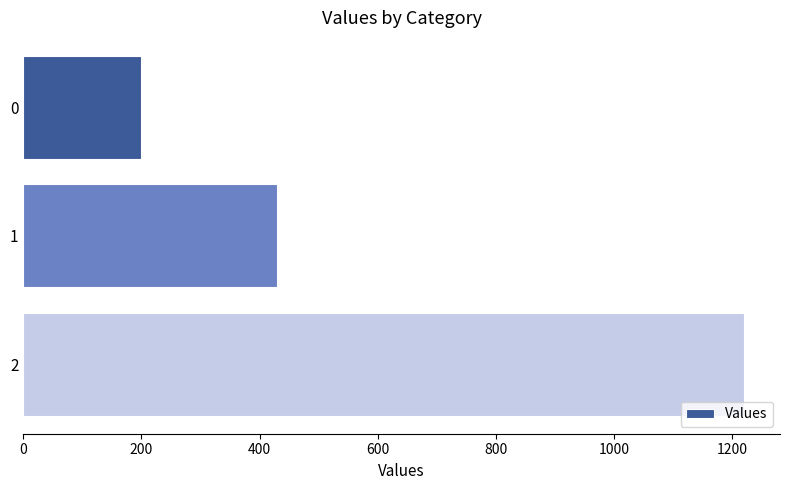

True or false: the data shows 344.9 at 0.

False